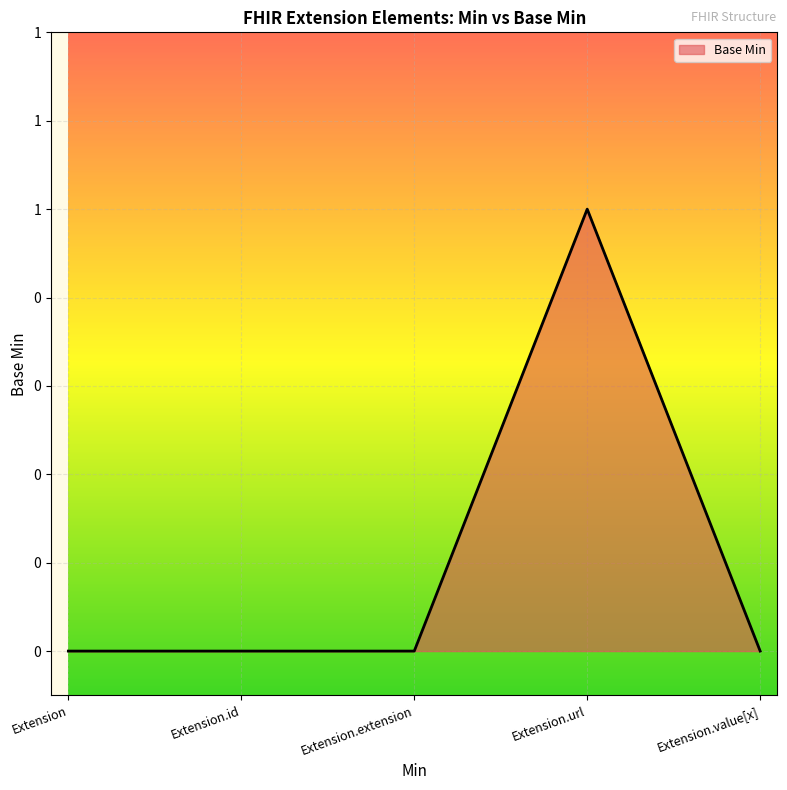

Does the chart have visible grid lines?

Yes